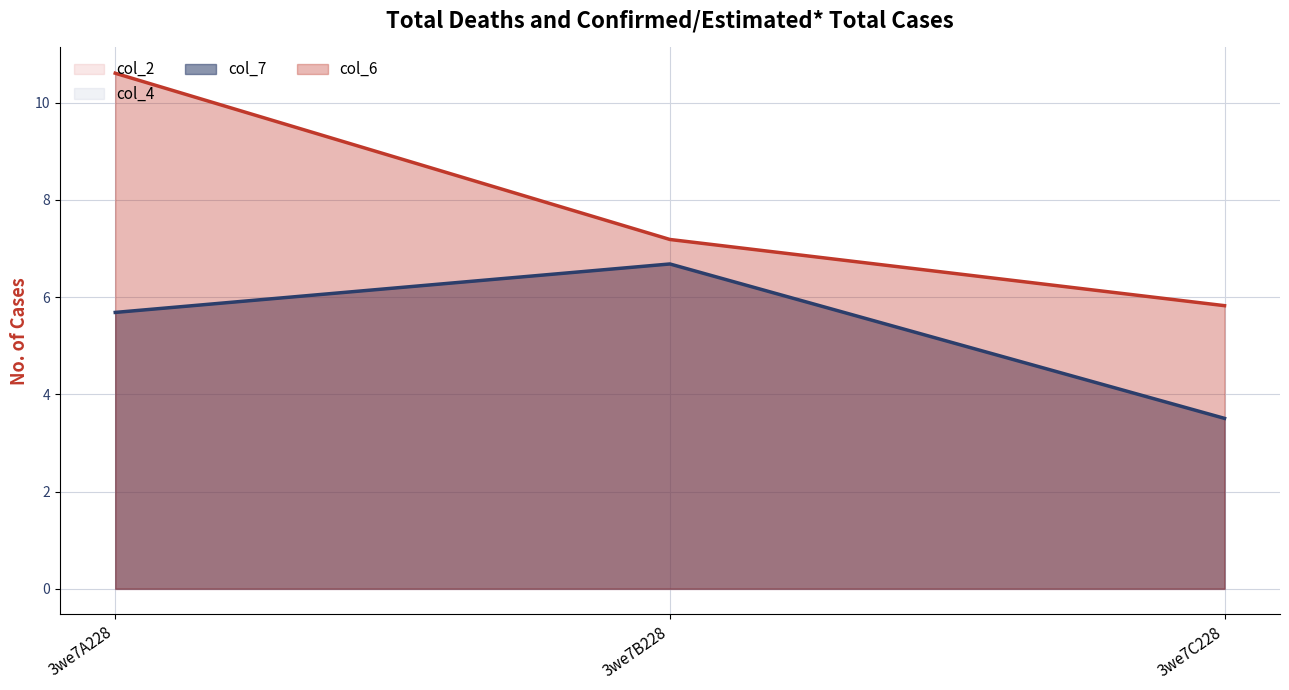

Does the chart have visible grid lines?

Yes